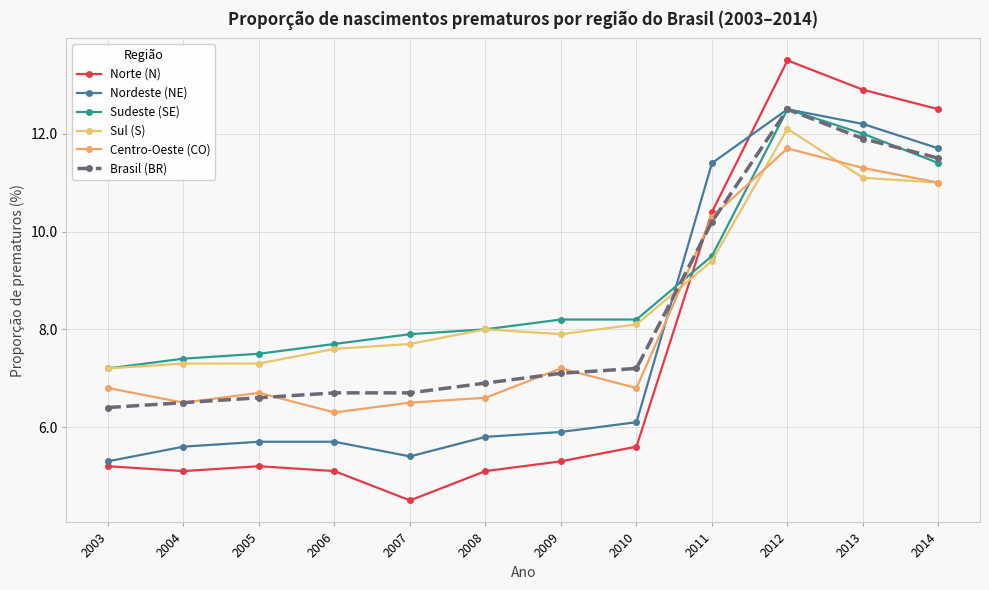

What is the difference between the Sul (S) values at 2003 and 2011?

2.2